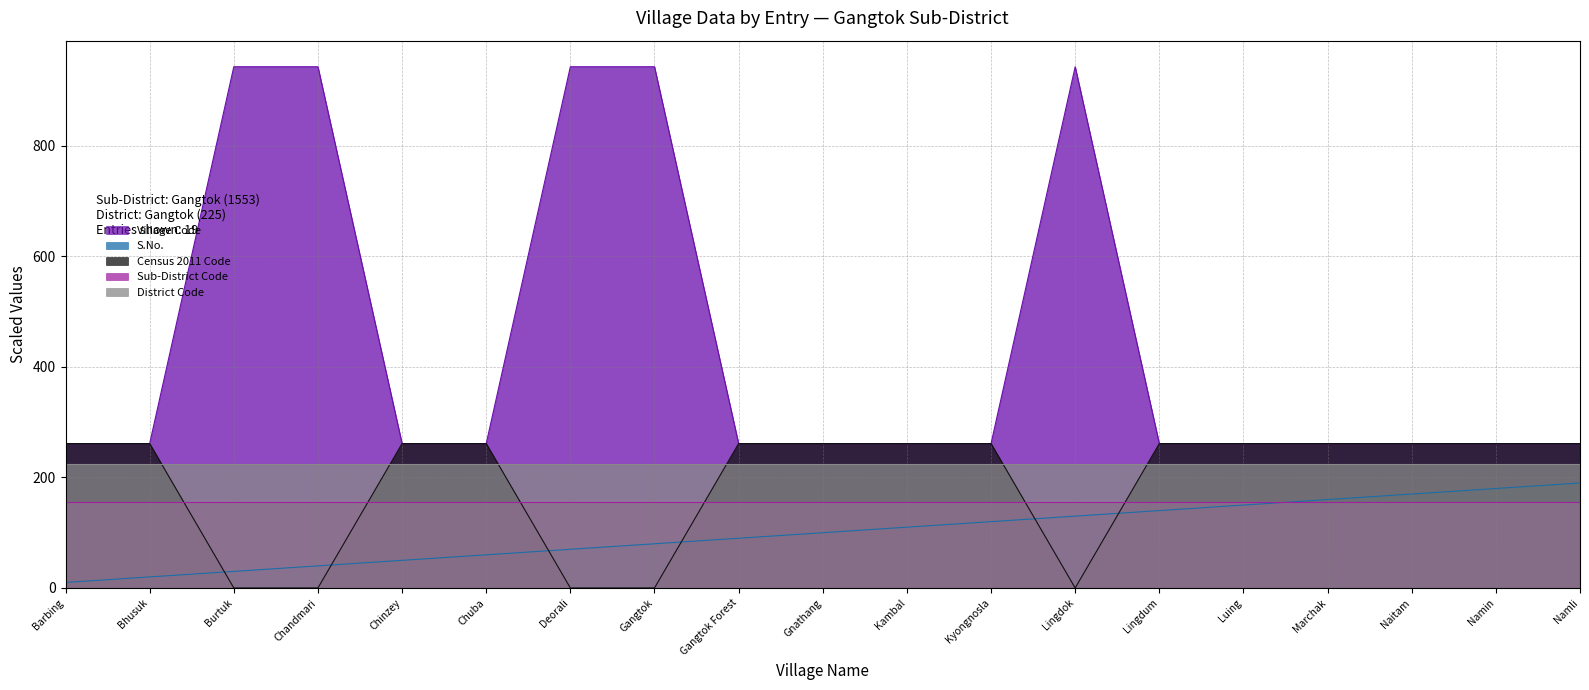

List the labels in order of Village Code value, largest first.

Lingdok, Burtuk, Chandmari, Deorali, Gangtok, Gangtok Forest, Kyongnosla, Gnathang, Bhusuk, Naitam, Luing, Lingdum, Barbing, Chinzey, Marchak, Namin, Namli, Chuba, Kambal